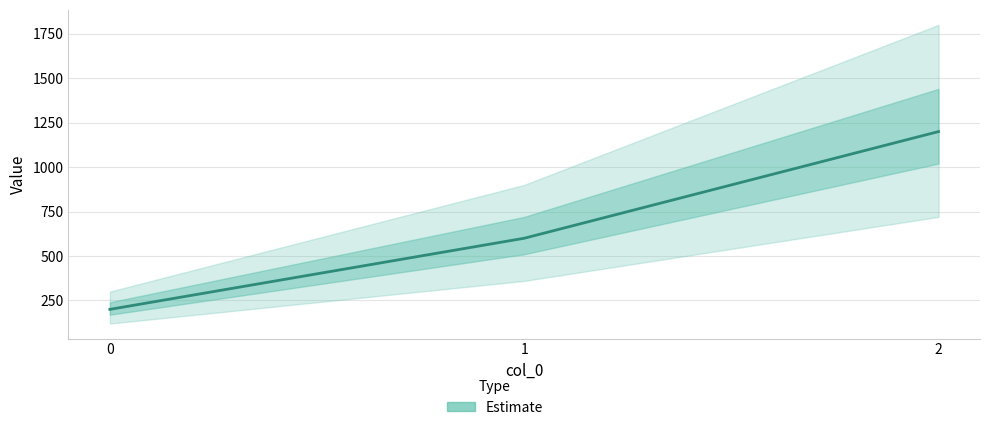

Where is the data nearest to the value 700?

1